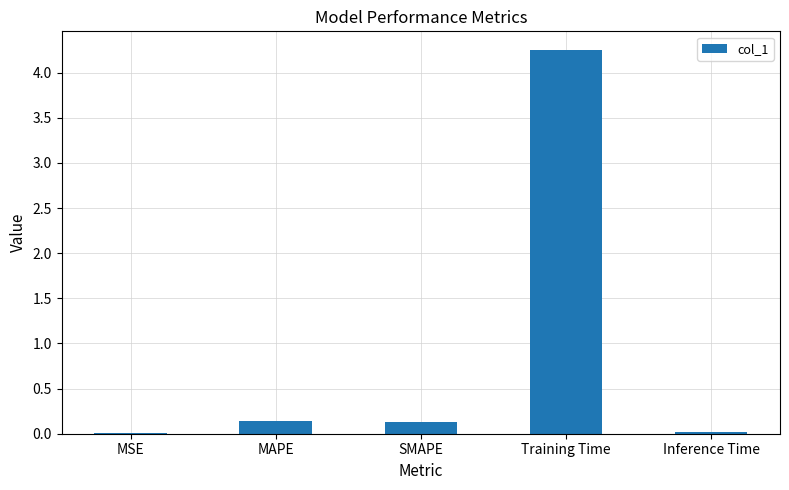

What is the change in value from MAPE to Inference Time?

-0.1